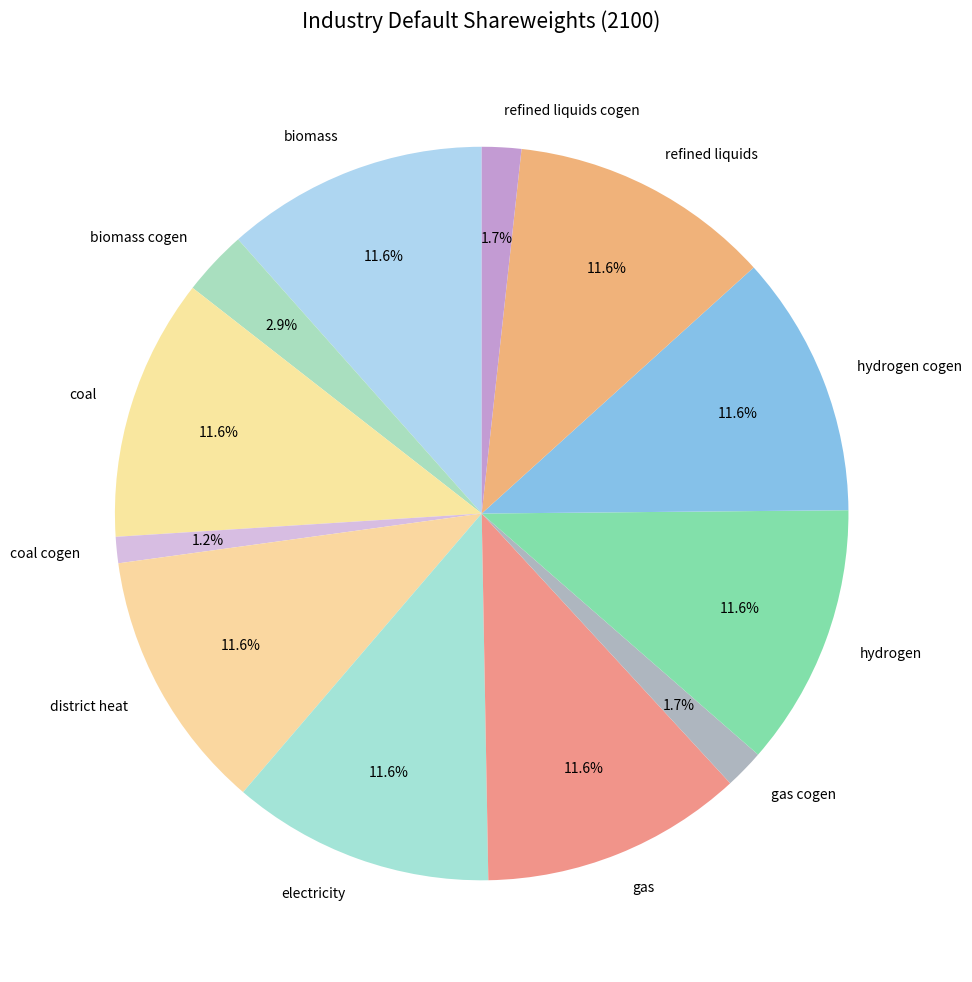

Is the sum of gas and refined liquids cogen greater than half?

No